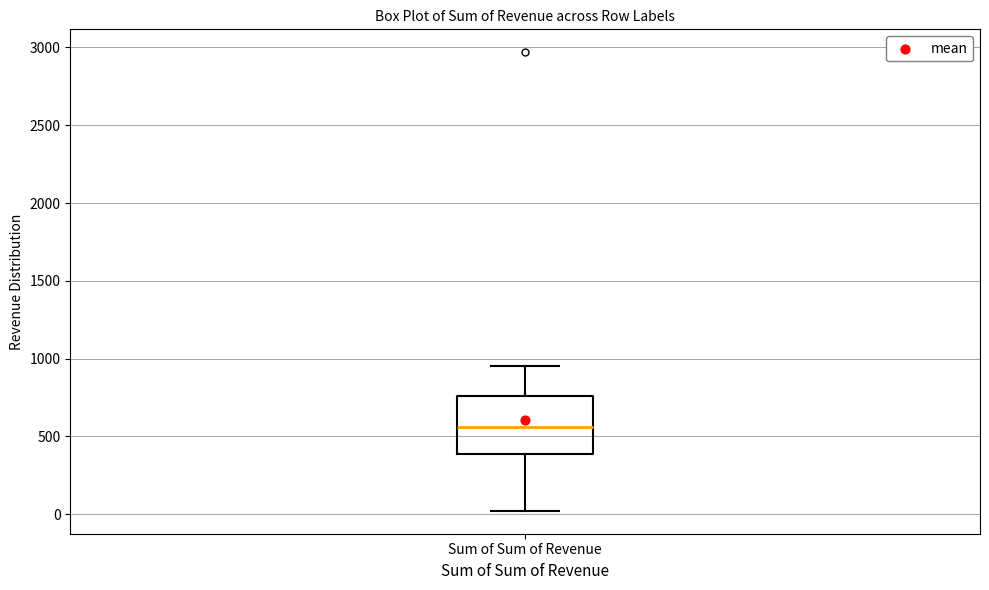

Transcribe this box plot: give where the median line is, the range the box spans, and where the two whiskers end, as read against the y-axis. The values are not printed on the chart, so give them approximately, as read against the axis.

median 550, box 400 to 750, whiskers 0 to 950